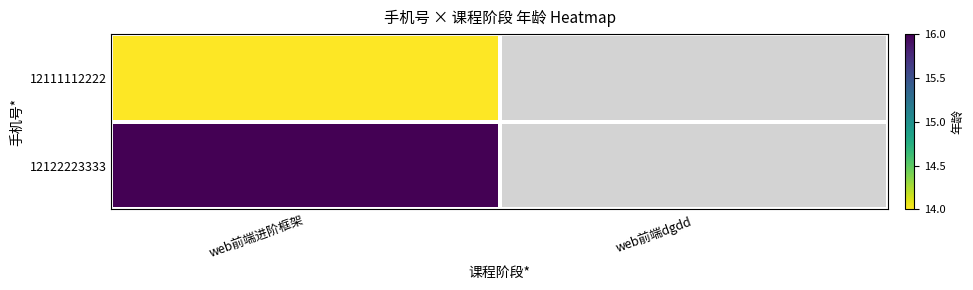

At which label does 12122223333 reach its minimum?

web前端进阶框架